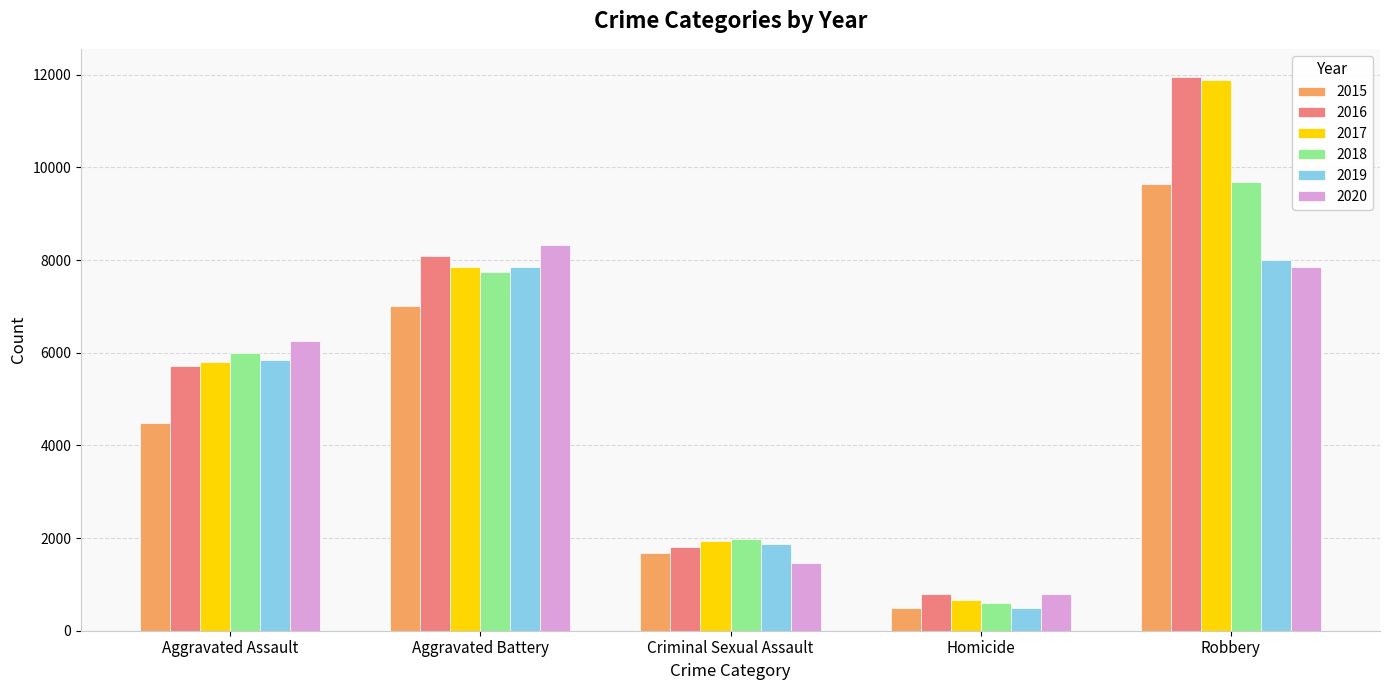

What is the average value of the 2018 series?

5196